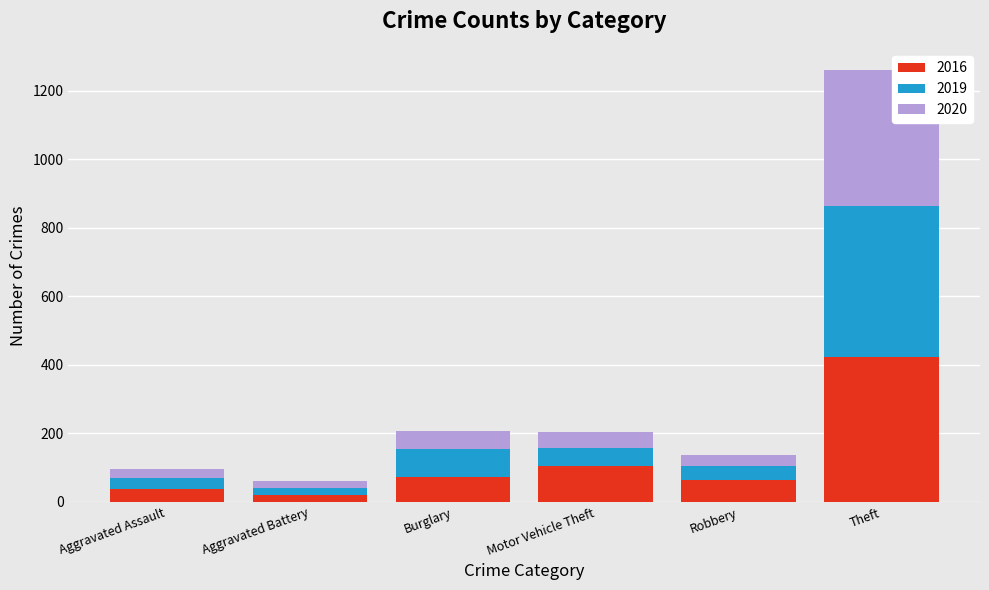

Does the chart contain any negative values?

No